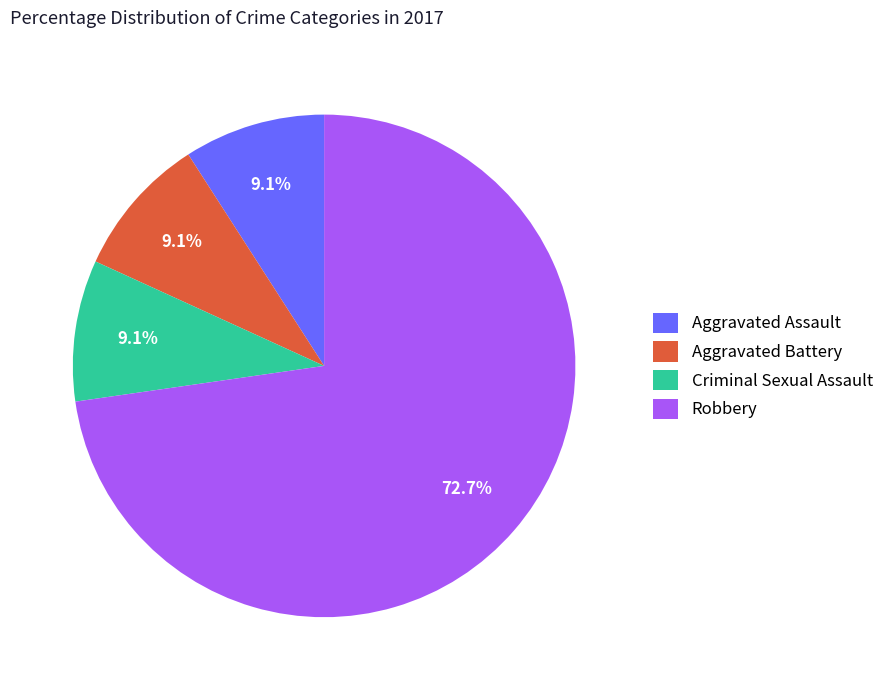

What percentage do Criminal Sexual Assault and Aggravated Assault together represent?

18.2%